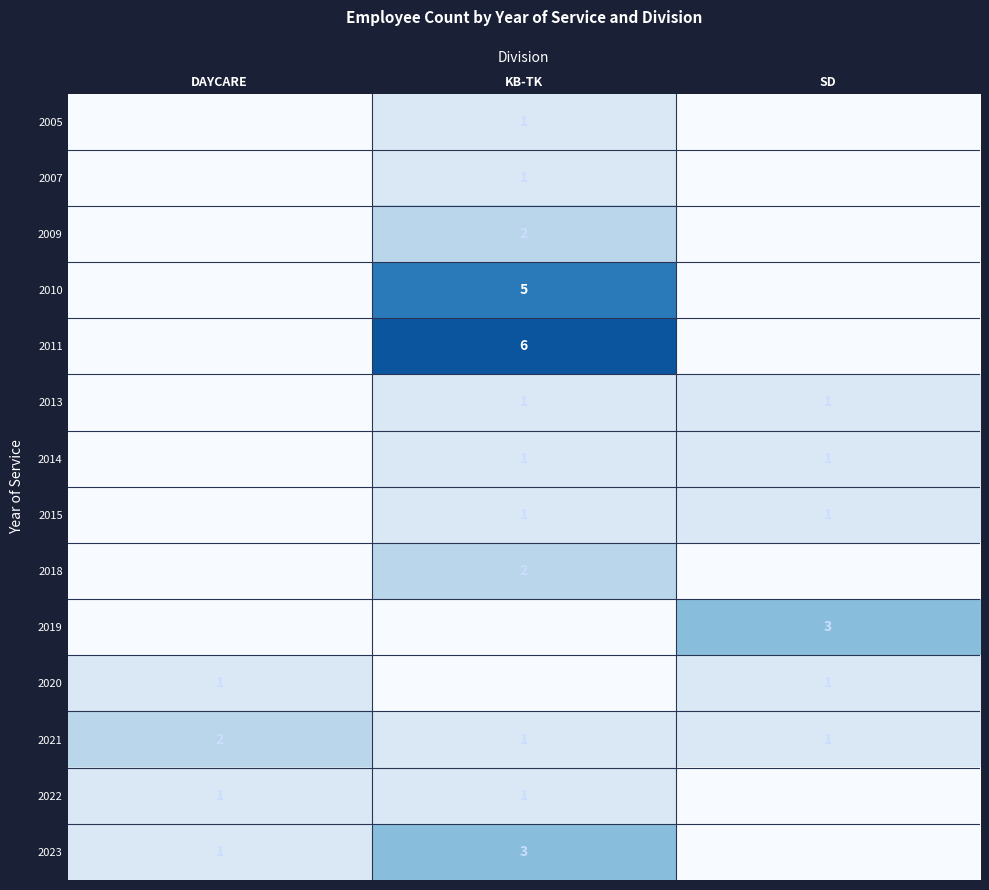

What is the difference between the highest and lowest values at DAYCARE?

2